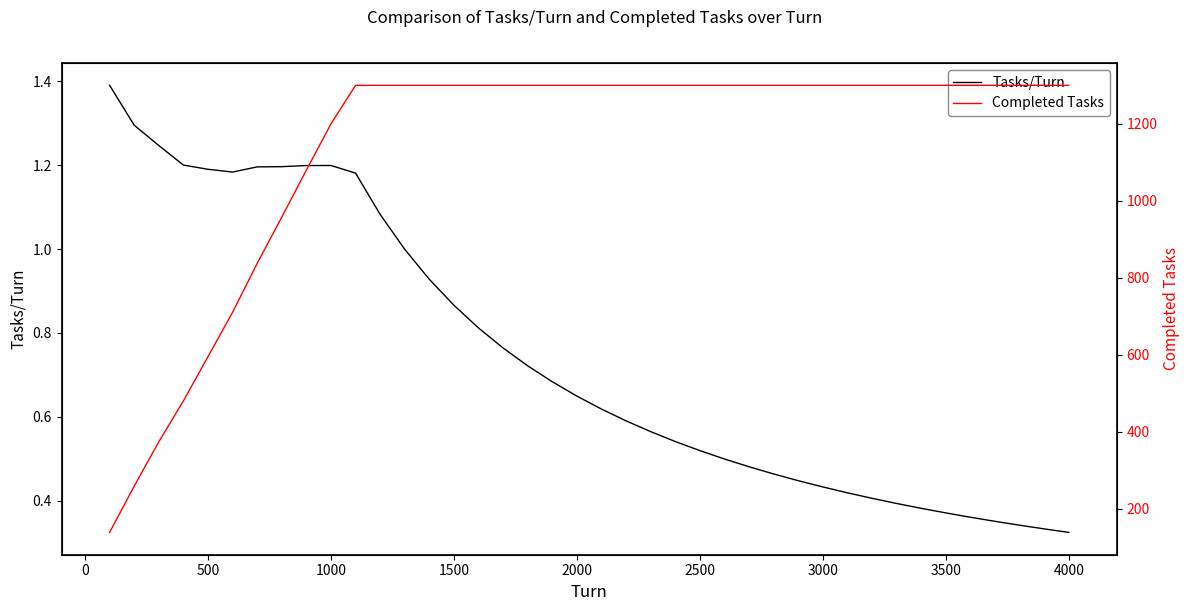

True or false: Completed Tasks has a value of 1299.0 at 3000.

True